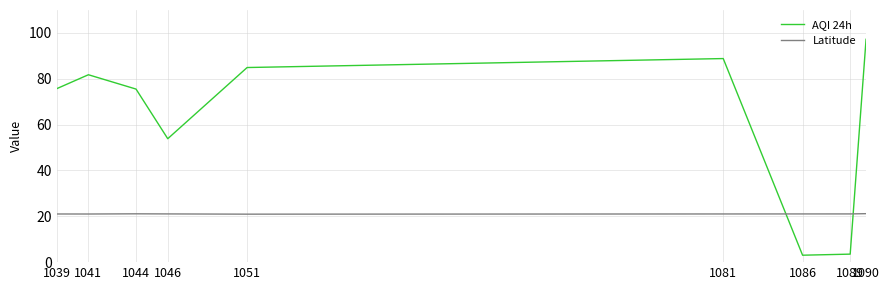

How many series are shown in this chart?

2